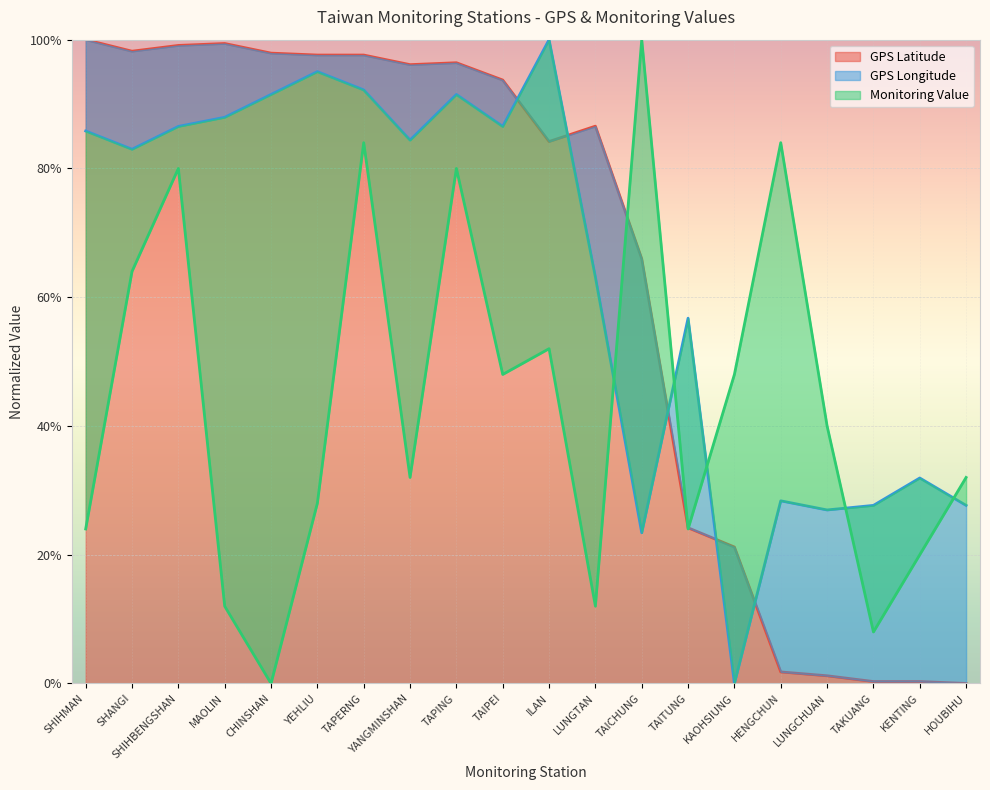

Count the number of data series in this chart.

3